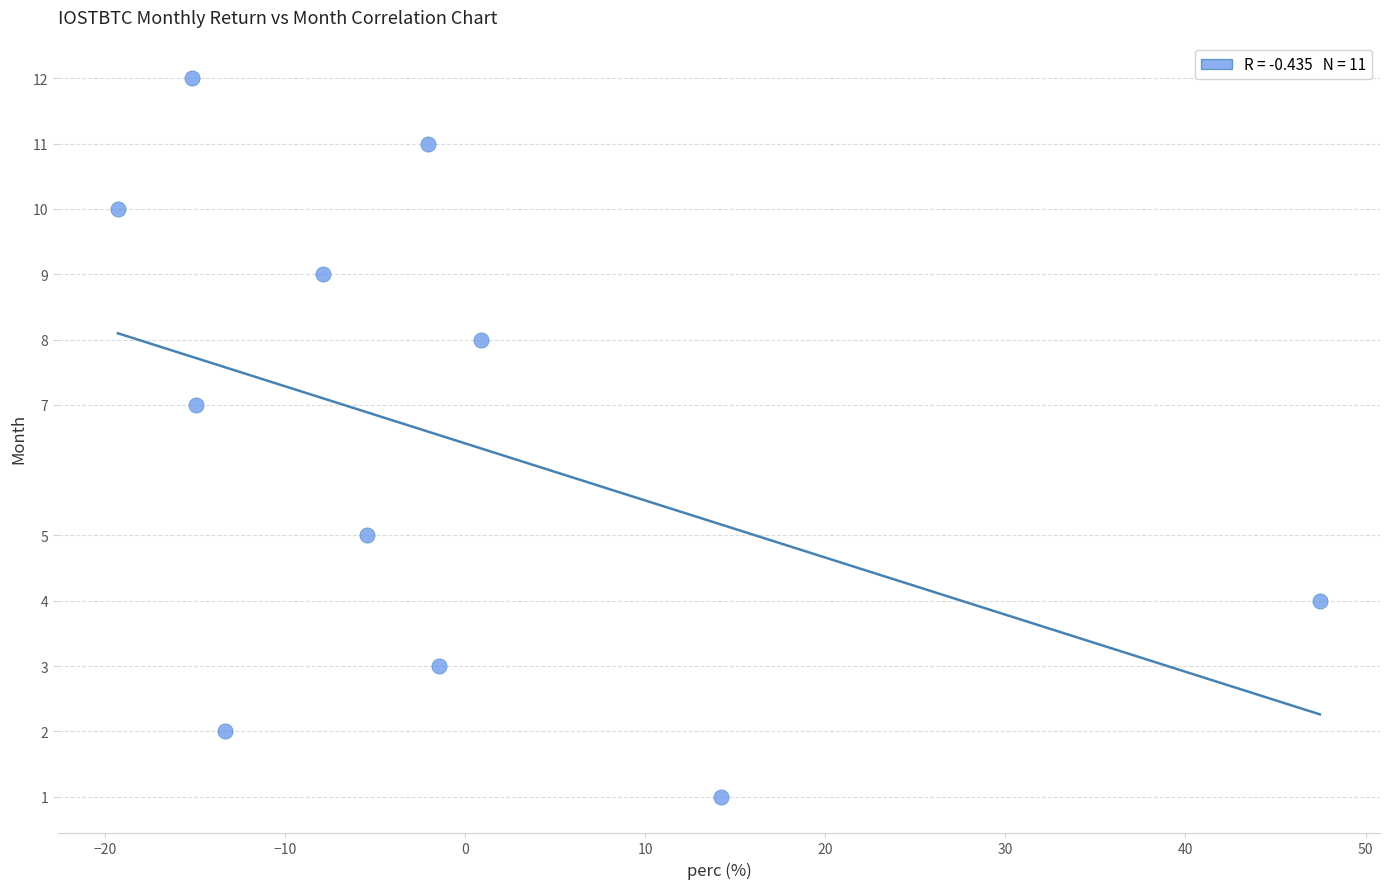

What is the average Y value?

7